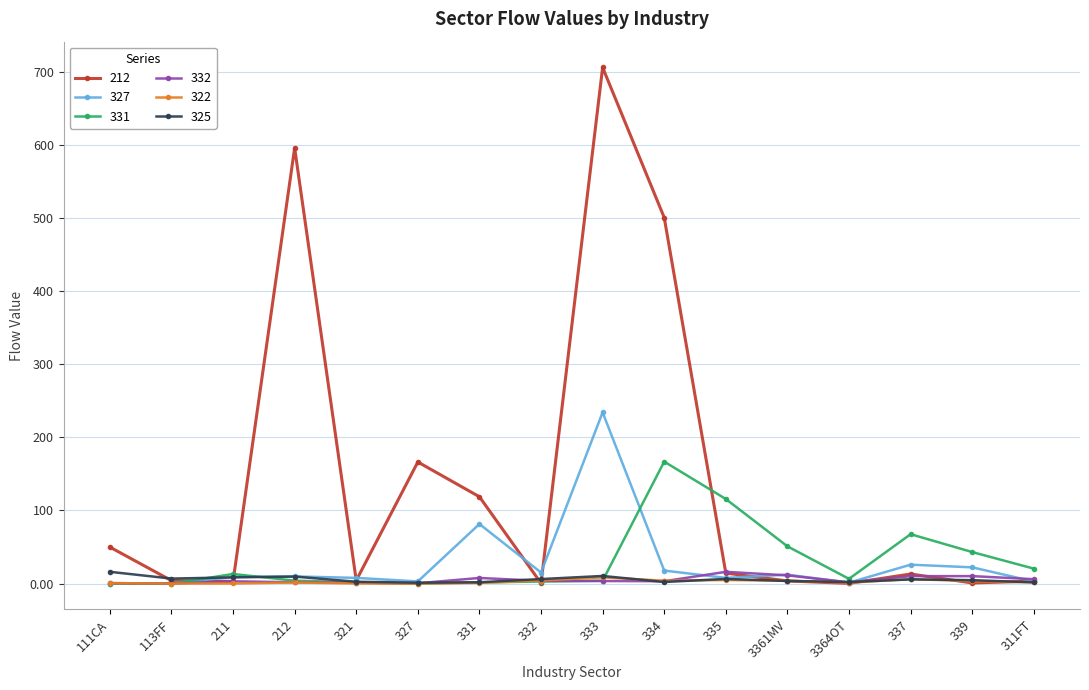

What is the difference between the 325 values at 337 and 311FT?

4.0